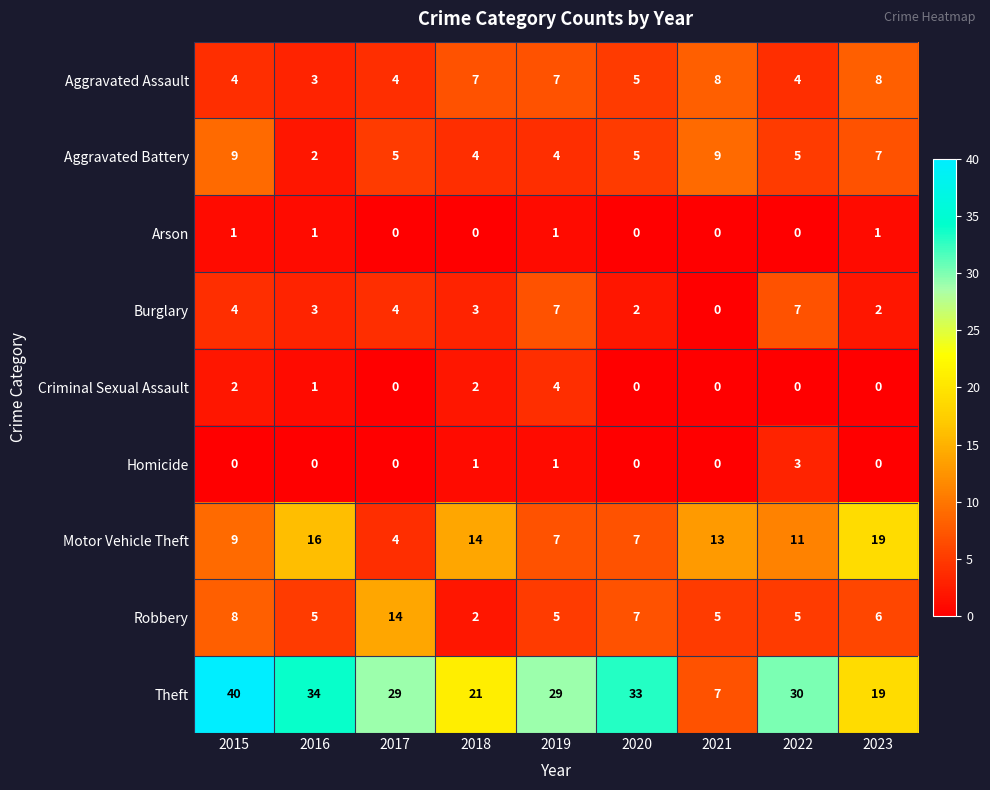

Count the Aggravated Battery values in the range 4 to 7.

6